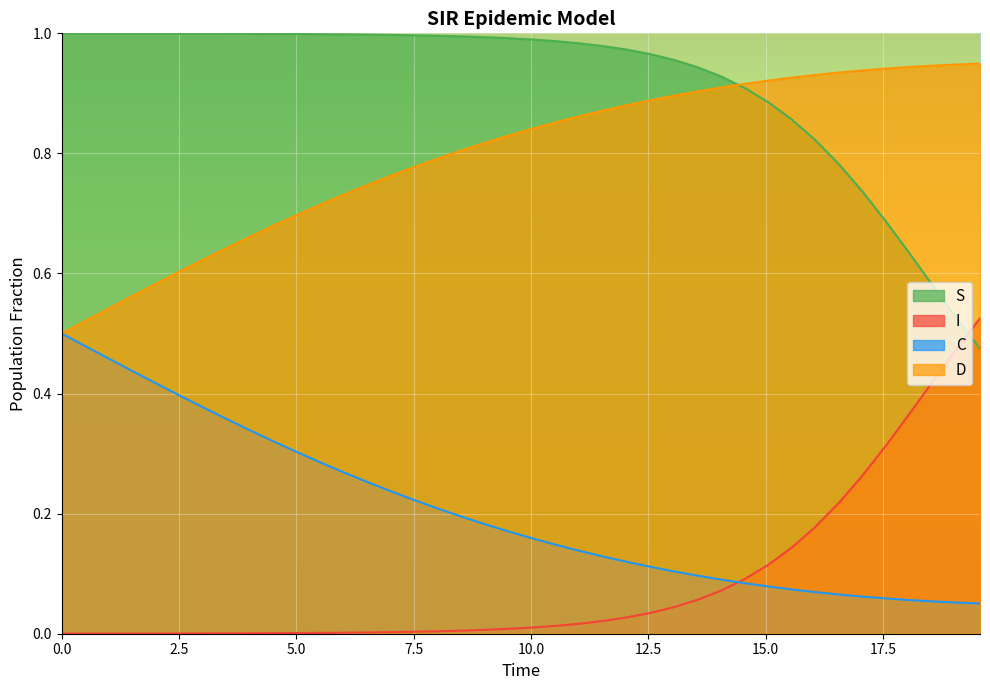

True or false: S and C intersect in this chart.

False